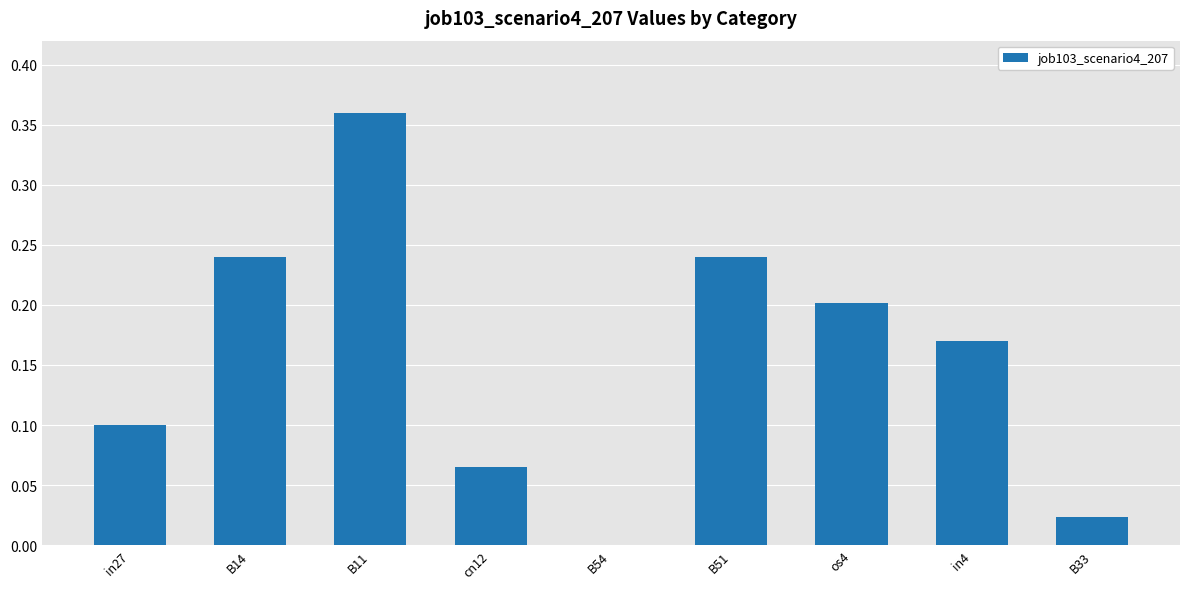

Count the number of categories in the chart.

9